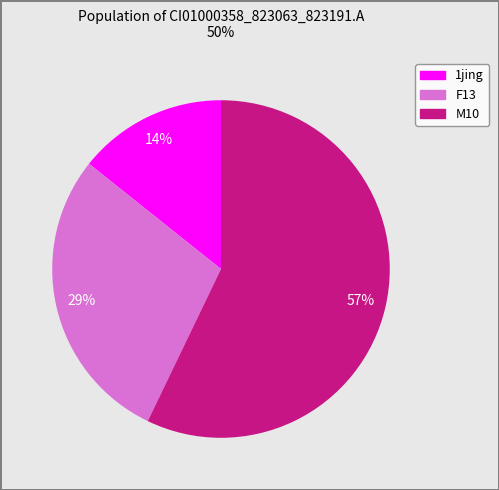

Is there any slice that represents more than half of the pie?

Yes